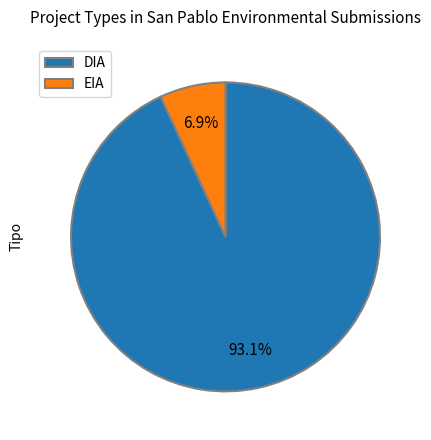

To the nearest percent, what portion does DIA represent?

93%